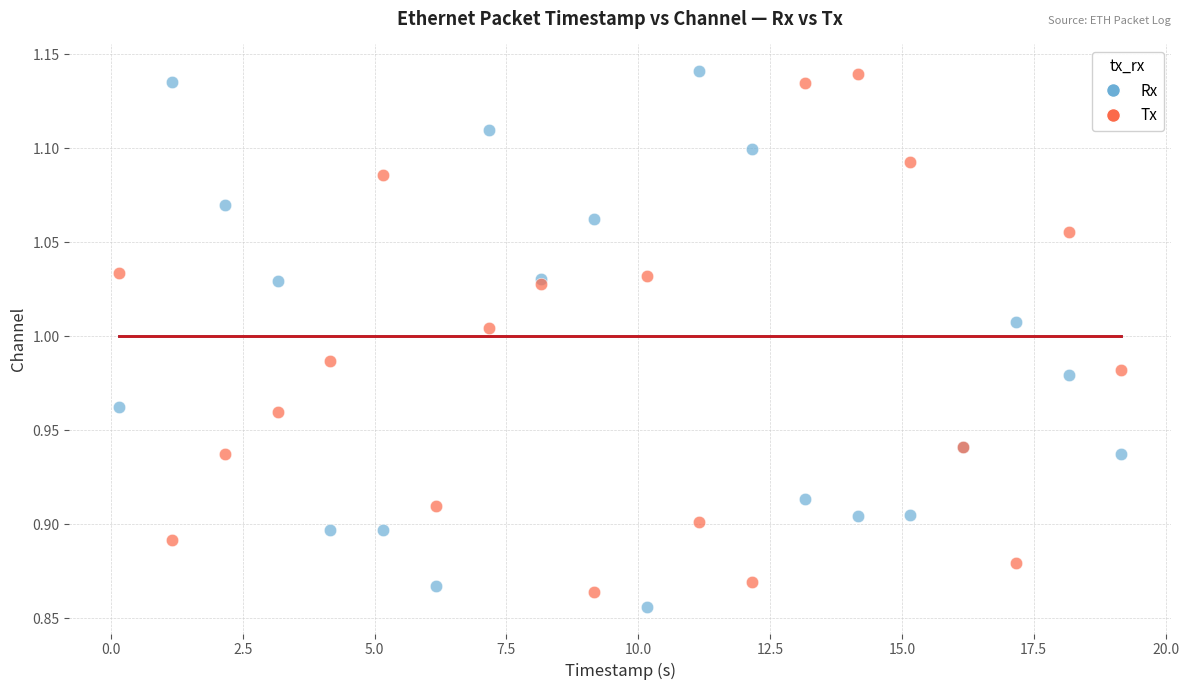

Which series contains the lowest Y value?

Rx